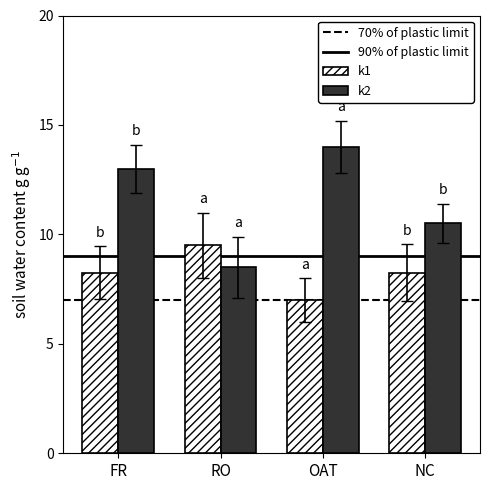

How many data points in k1 are above 8?

3